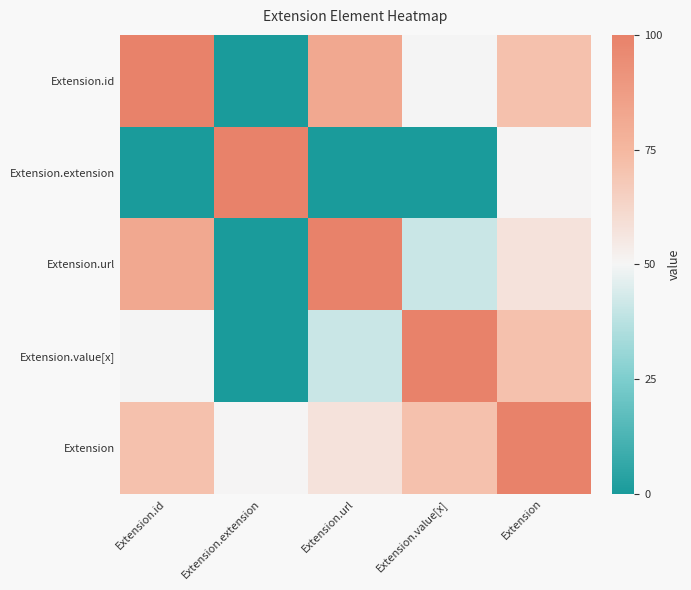

List the series in order of their peak value, highest first.

Extension.url, Extension.extension, Extension, Extension.id, Extension.value[x]